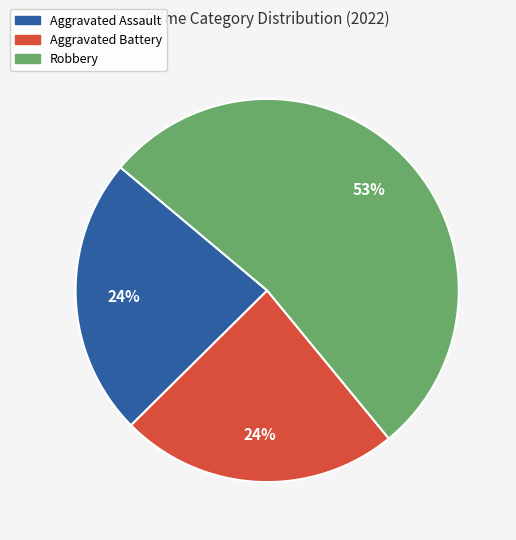

Is there a majority slice in this chart?

Yes